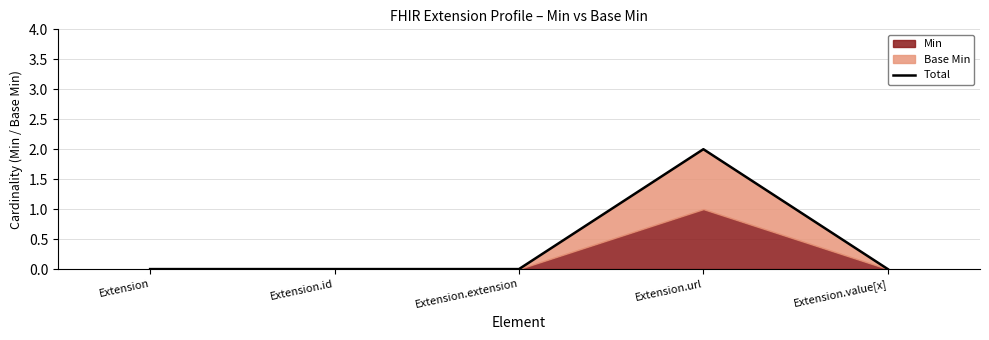

What is the difference between the maximum and minimum values?

2